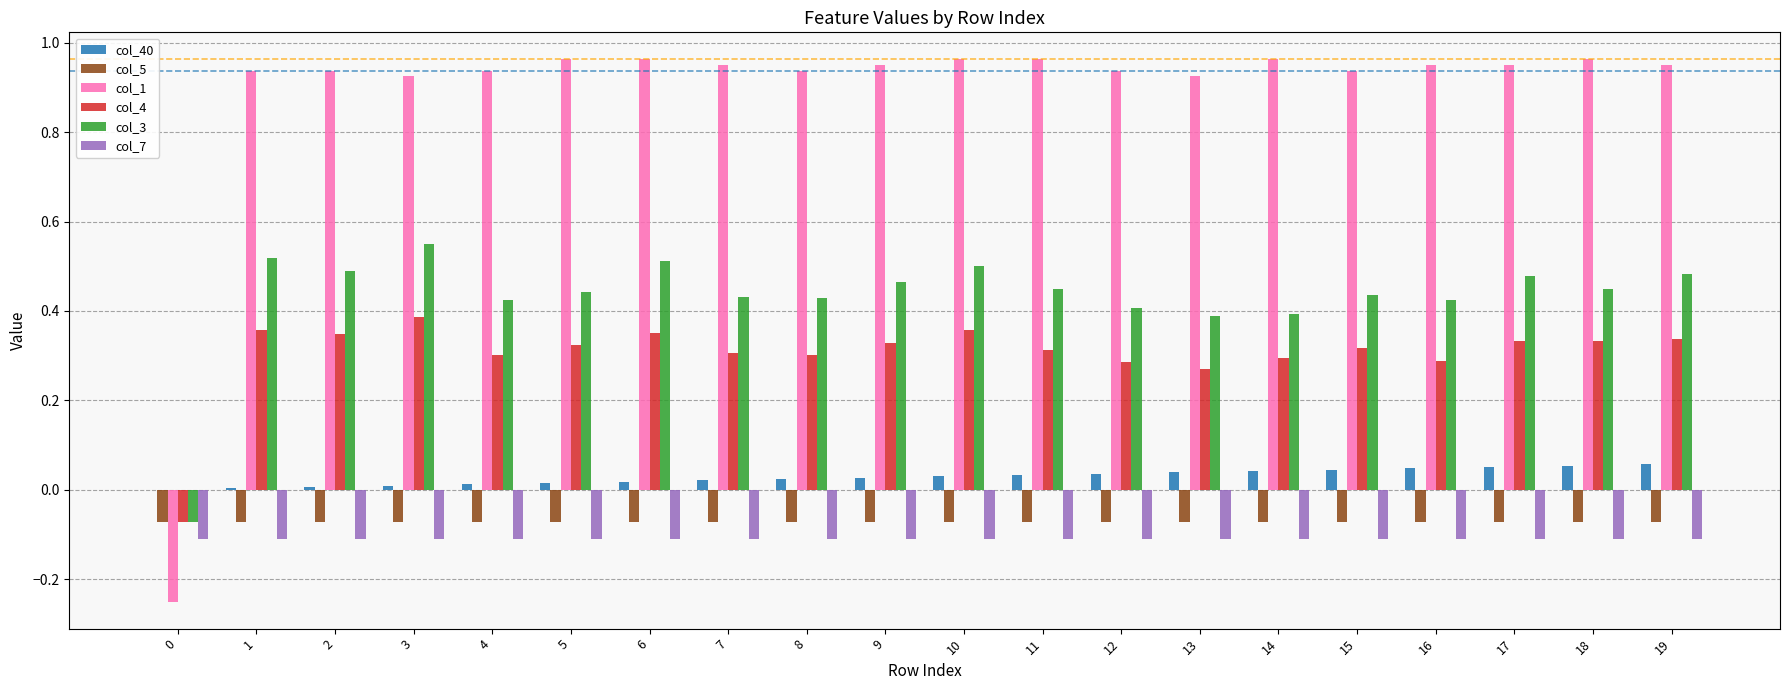

The value of col_4 at 15 is 0.3. True or false?

True